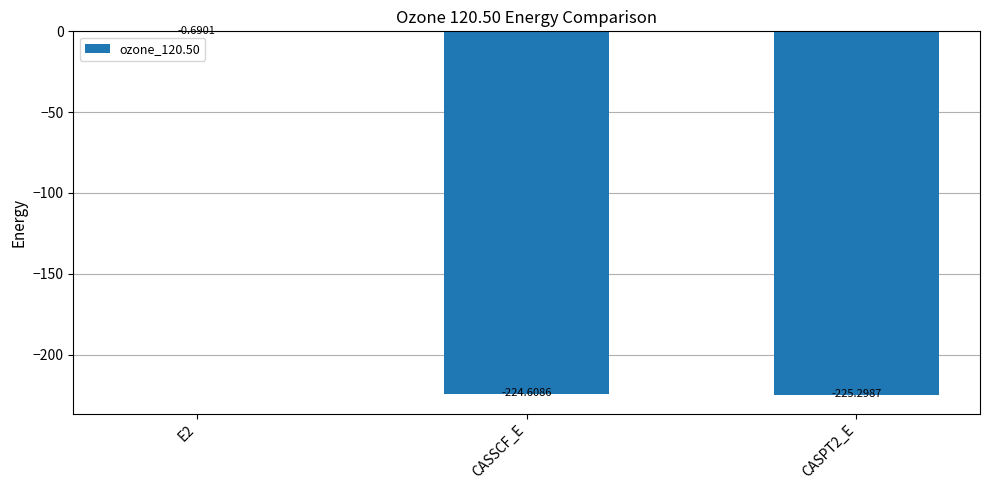

What is the sum of the values at CASPT2_E and CASSCF_E?

-449.9